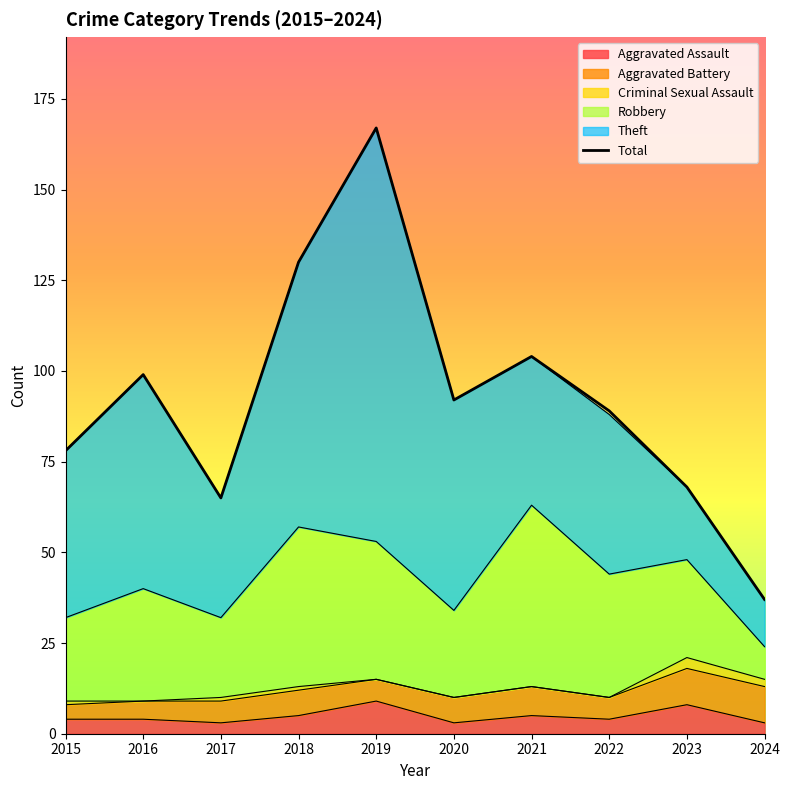

Reading left to right, transcribe all the data shown in this chart.

2015=78	2016=99	2017=65	2018=130	2019=167	2020=92	2021=104	2022=89	2023=68	2024=37